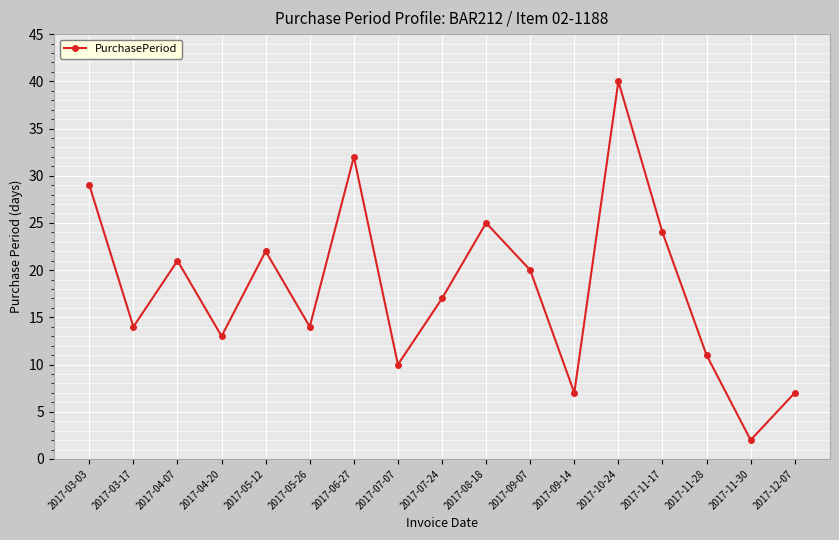

Where does the data first go above 17?

2017-03-03